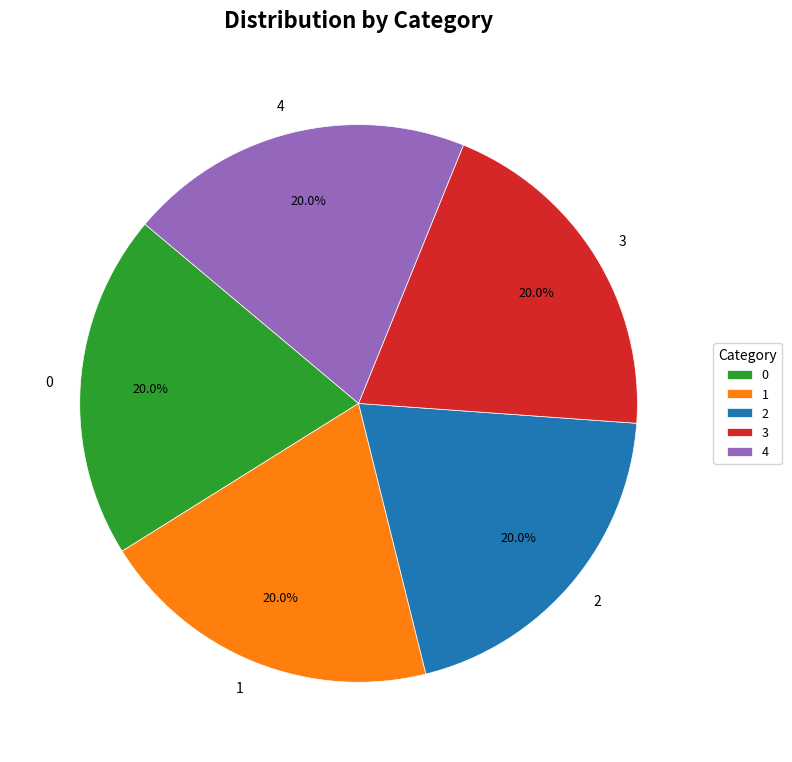

To the nearest percent, what is the combined percentage of 1 and 4?

40%